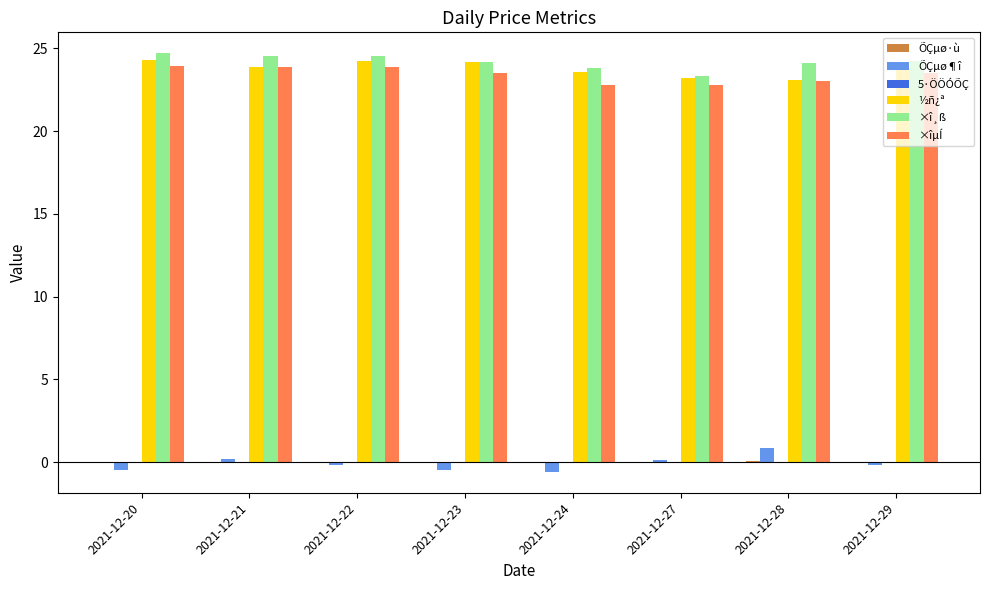

The ½ñ¿ª series shows 38.9 at 2021-12-29. True or false?

False